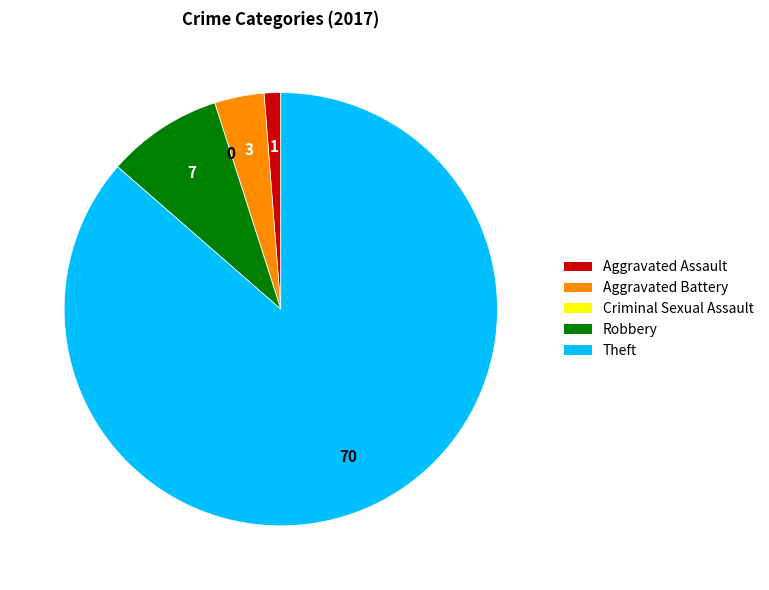

Is it true that Aggravated Battery is 4% of the pie?

True